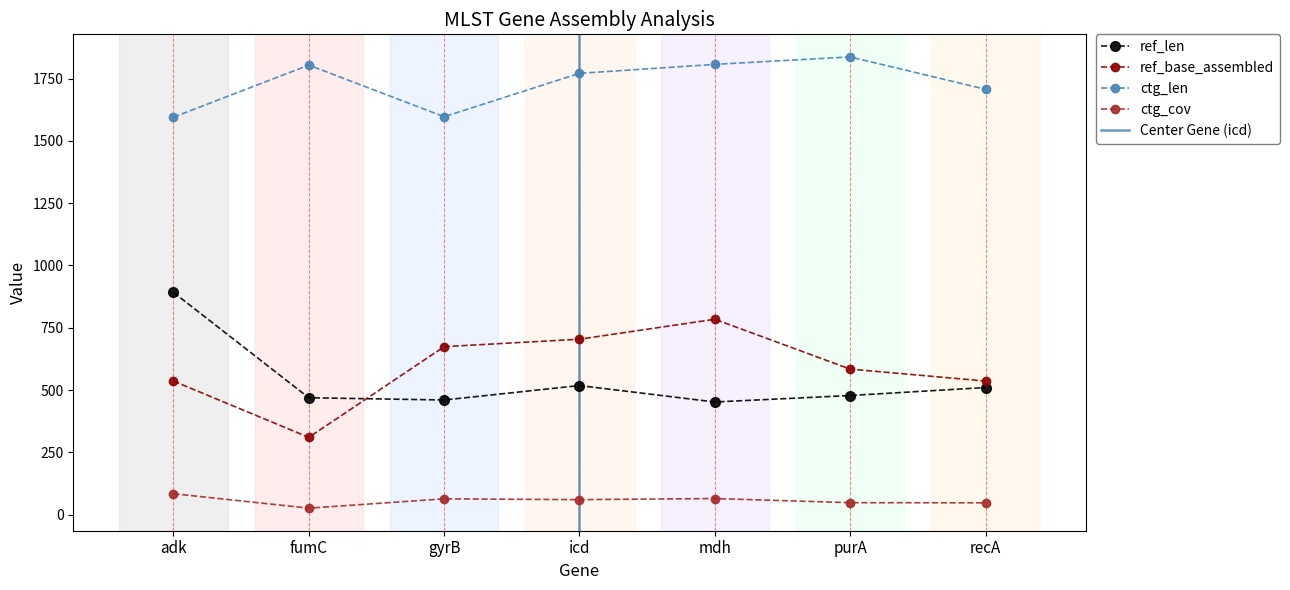

What is the maximum value shown in the chart?

1837.0